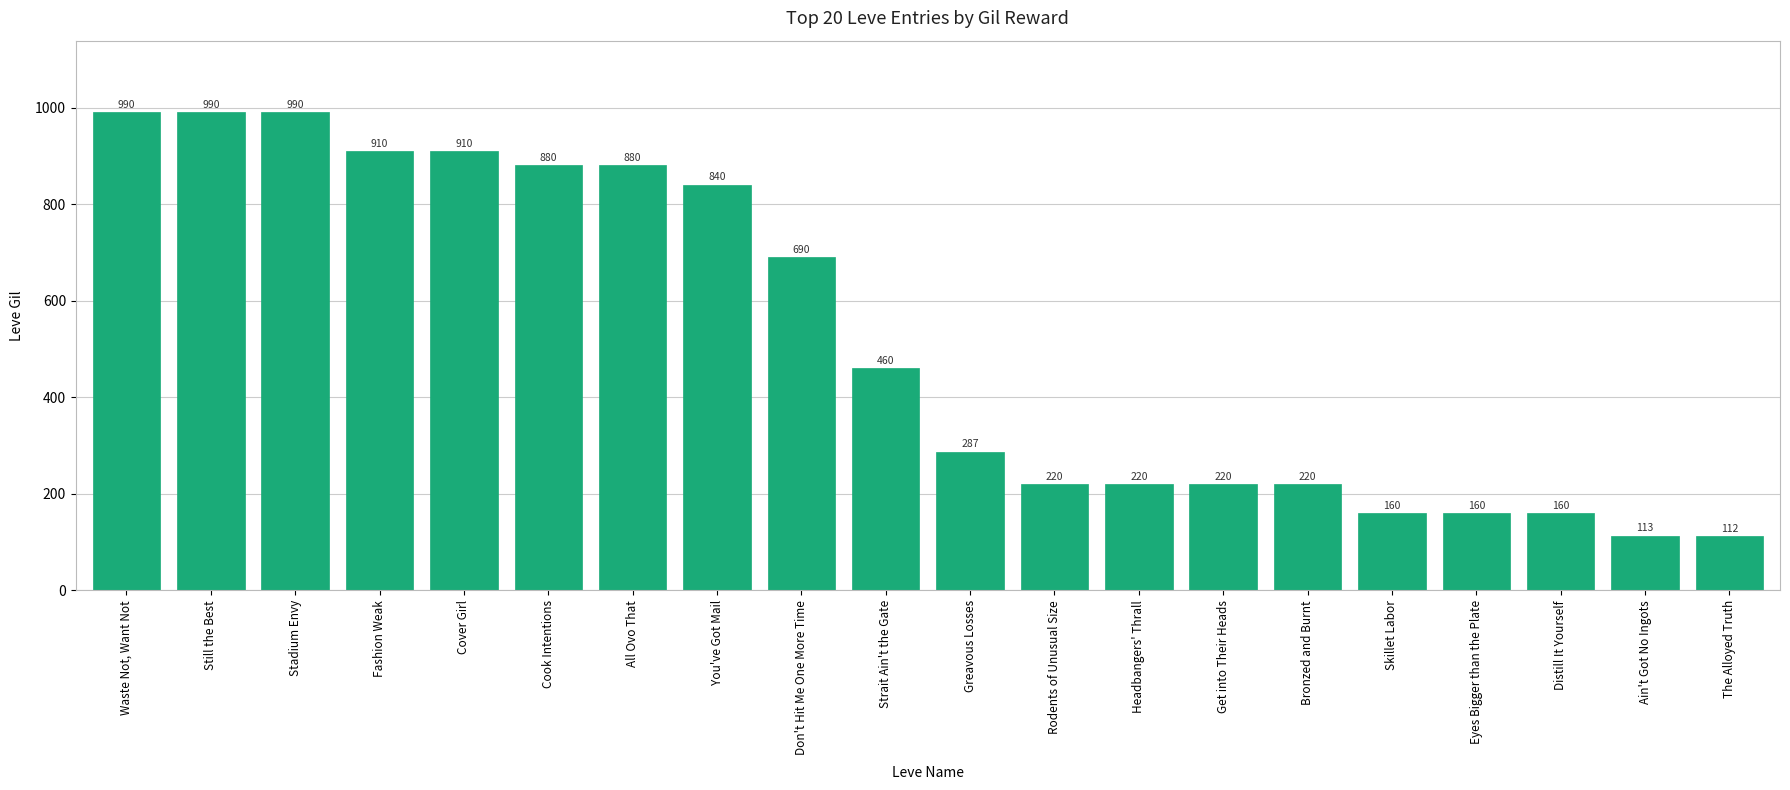

At which label does the data first exceed 460?

Waste Not, Want Not